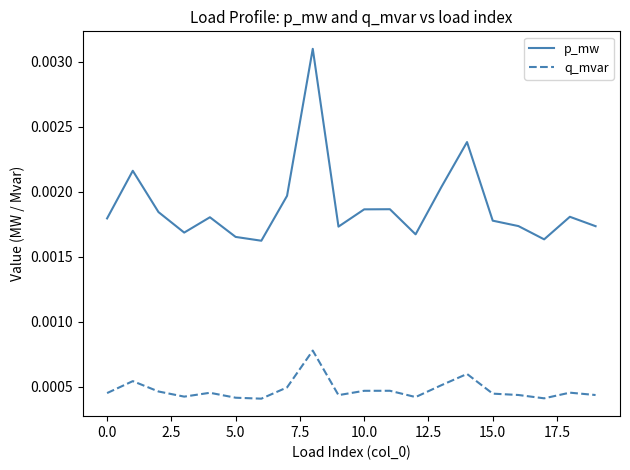

In p_mw, how many points are higher than both neighbors (excluding endpoints)?

6